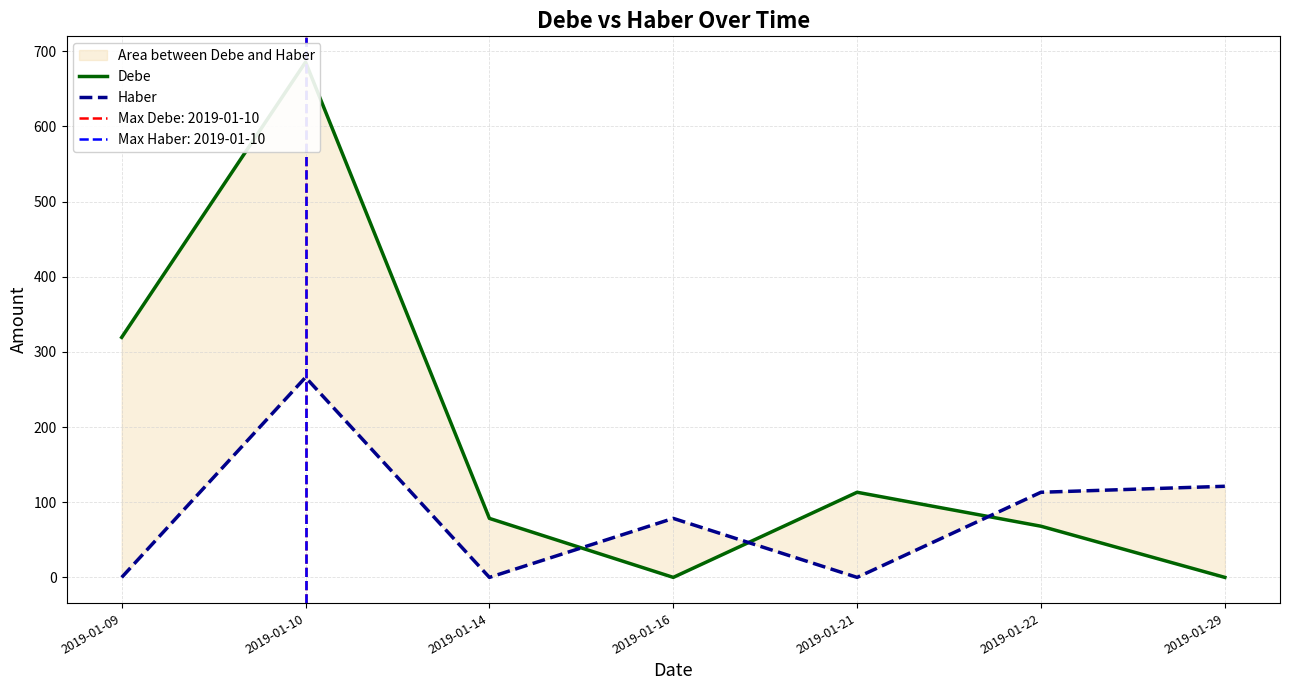

At which label does Haber reach its peak?

2019-01-10